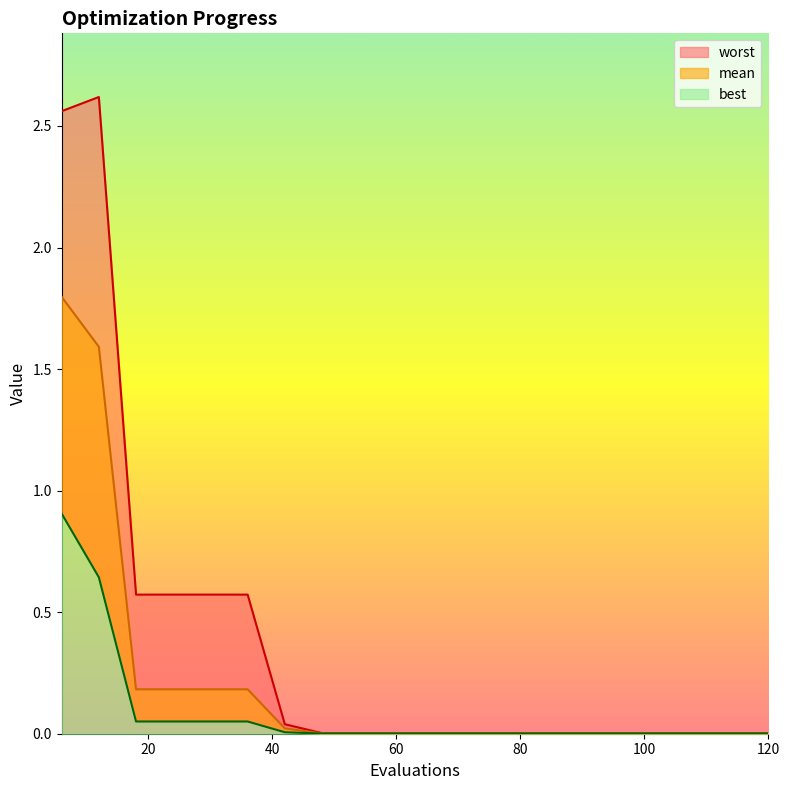

Between 18 and 90, which is larger?

18